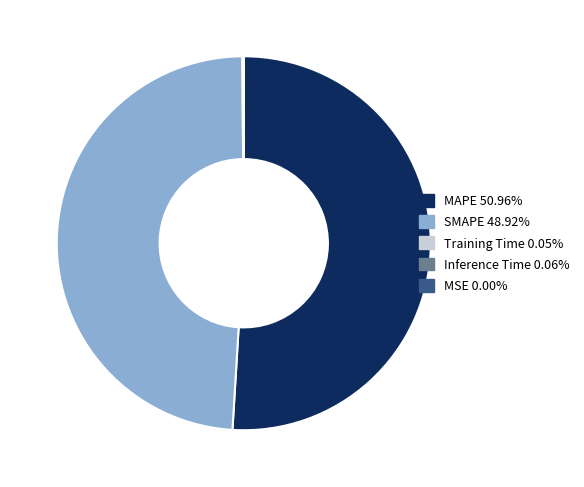

What is the largest slice in the pie chart?

MAPE